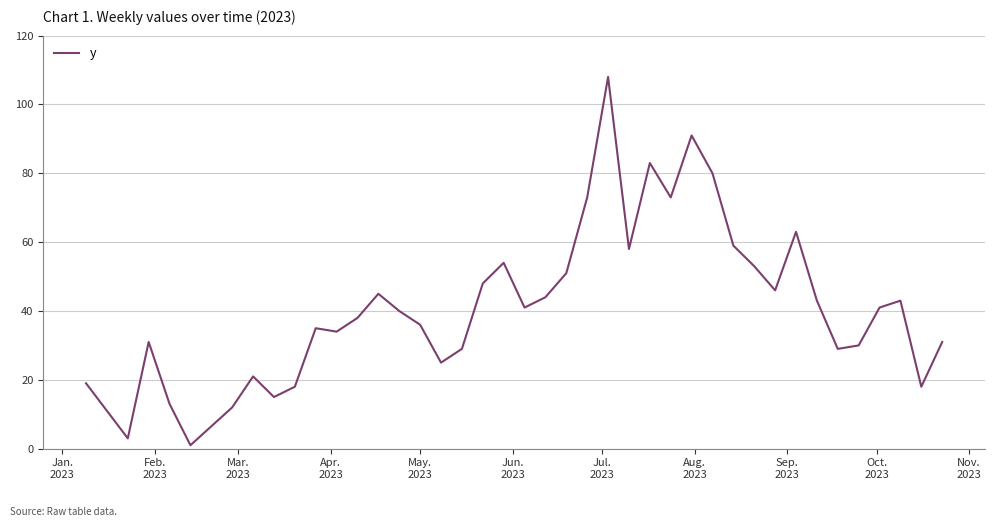

What is the maximum value shown in the chart?

108